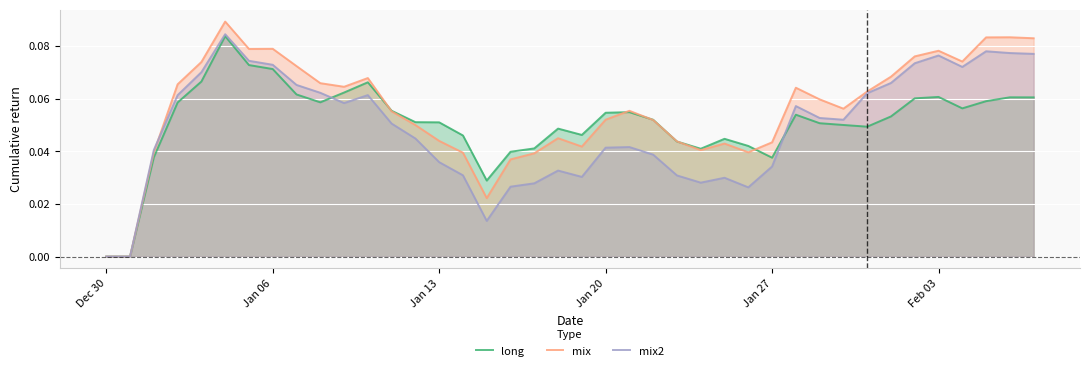

Which series has the widest spread of values?

mix